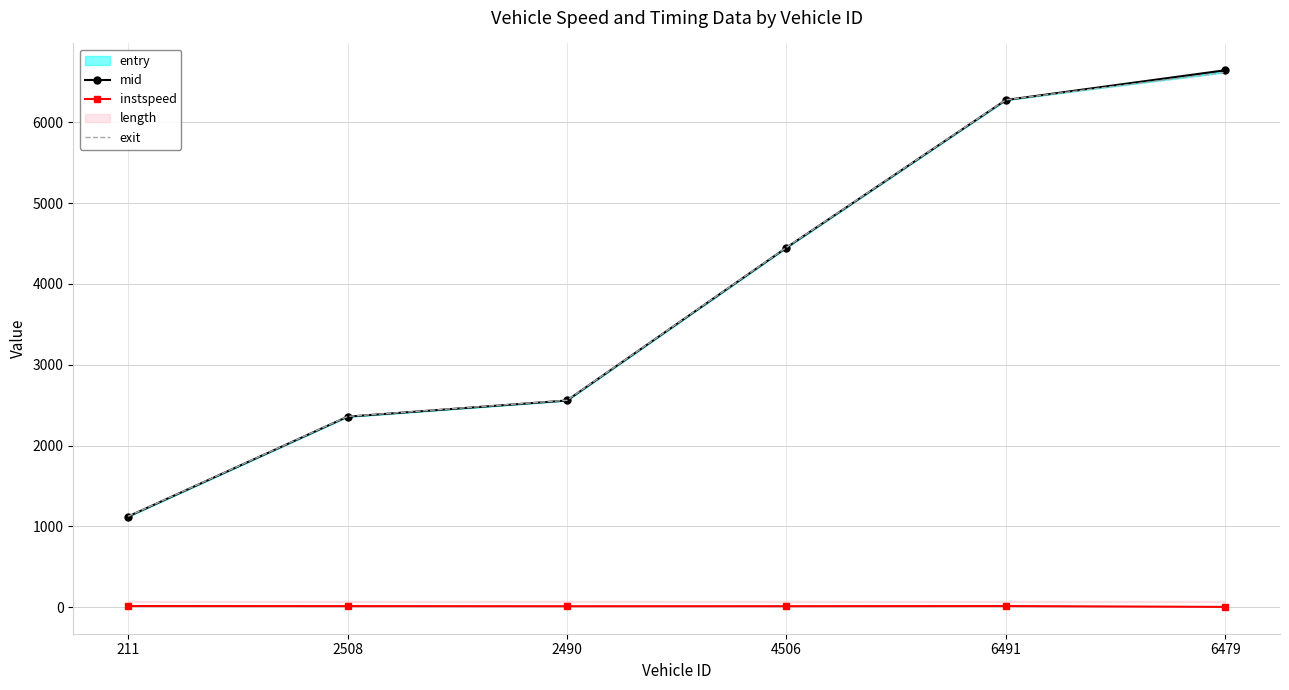

How many lines are shown in the chart?

3